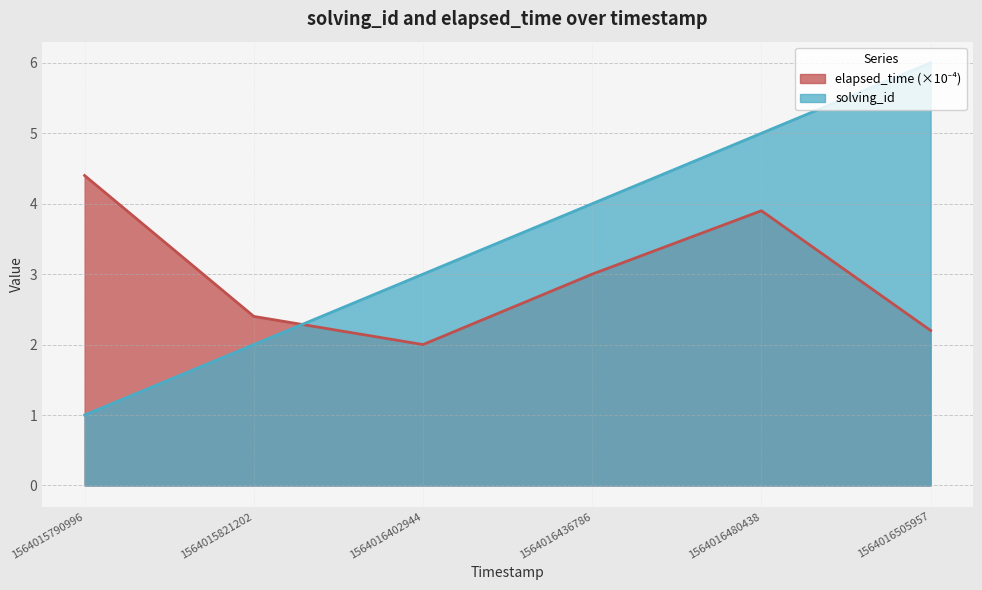

What are all the series names shown in the legend?

solving_id, elapsed_time